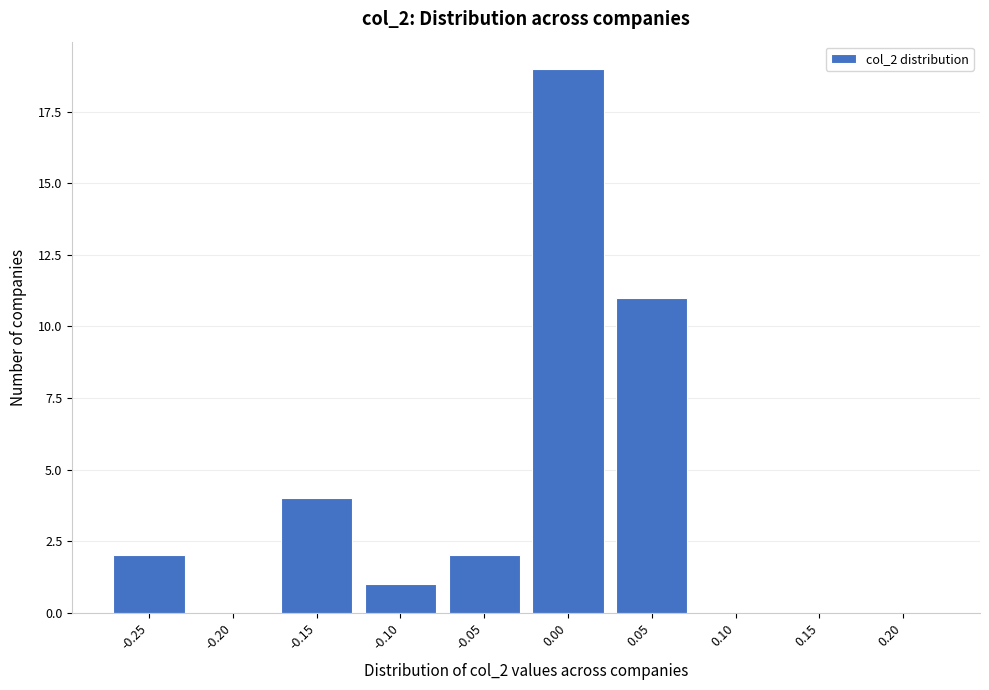

Reading left to right, extract all data points from this chart.

-0.25=2	-0.20=0	-0.15=4	-0.10=1	-0.05=2	0.00=19	0.05=11	0.10=0	0.15=0	0.20=0